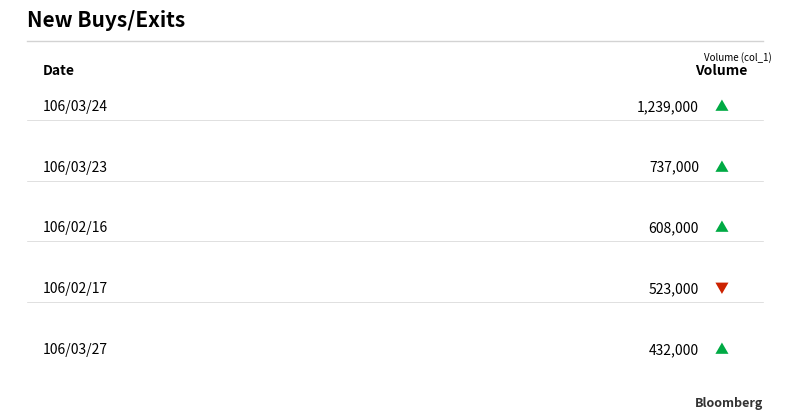

What is the approximate value at 106/03/24?

1239000